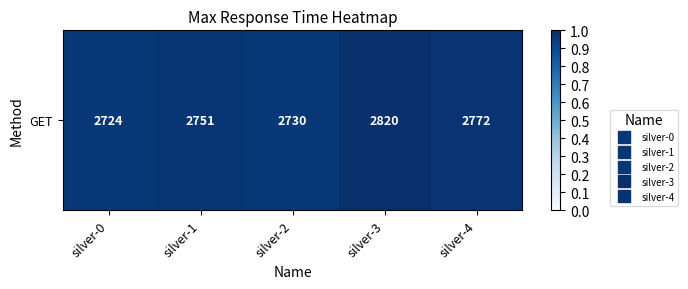

Where is the data nearest to the value 0?

silver-0